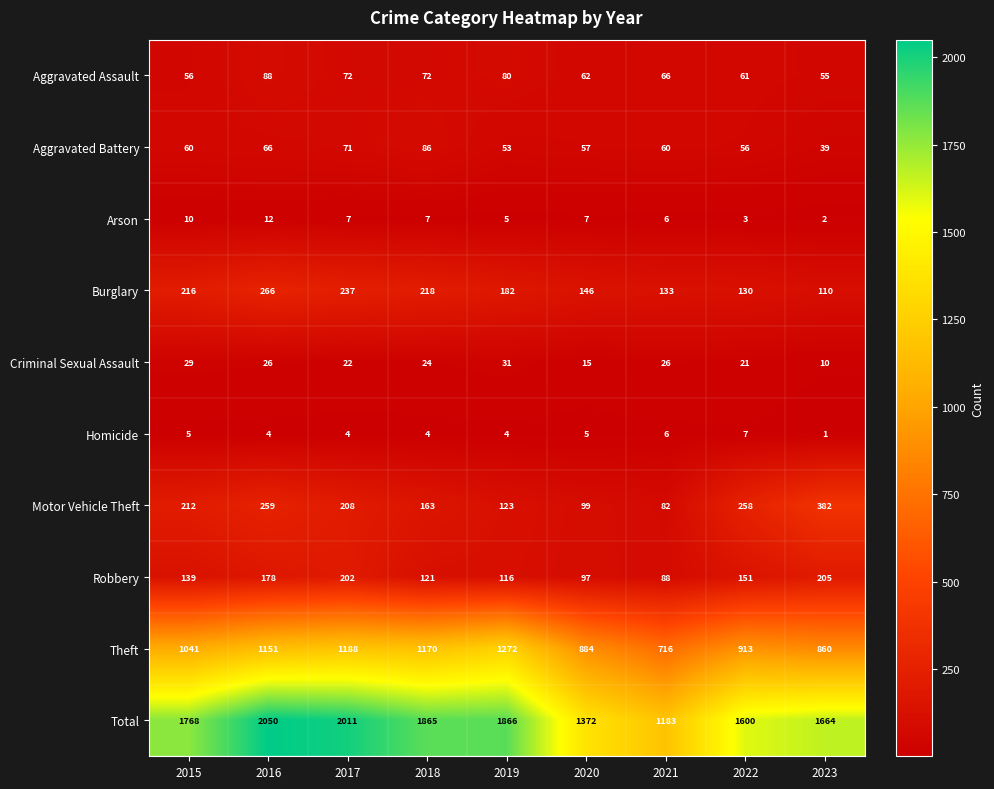

What is the minimum value shown in the chart?

1